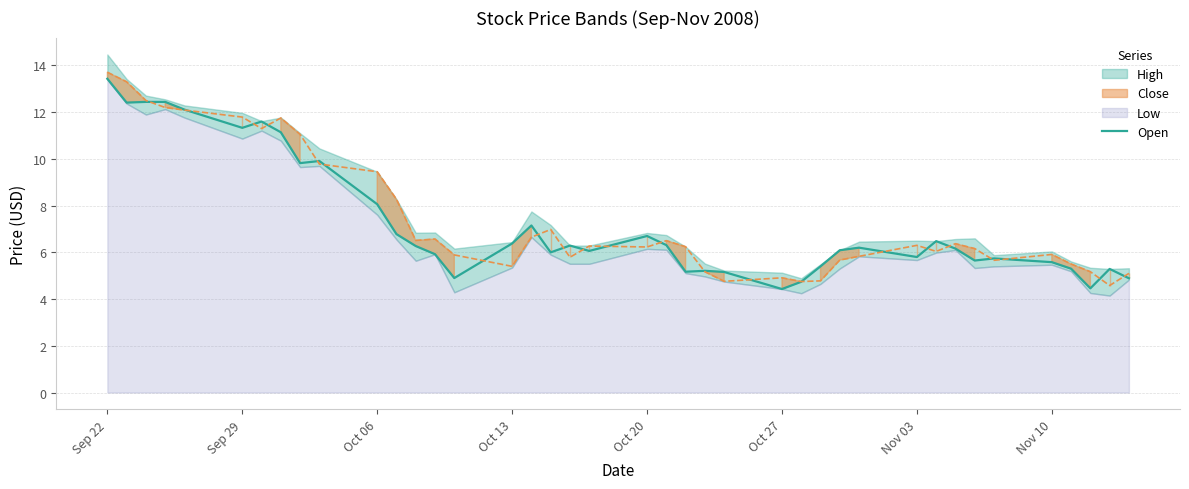

What is the highest value of the Open series?

13.4